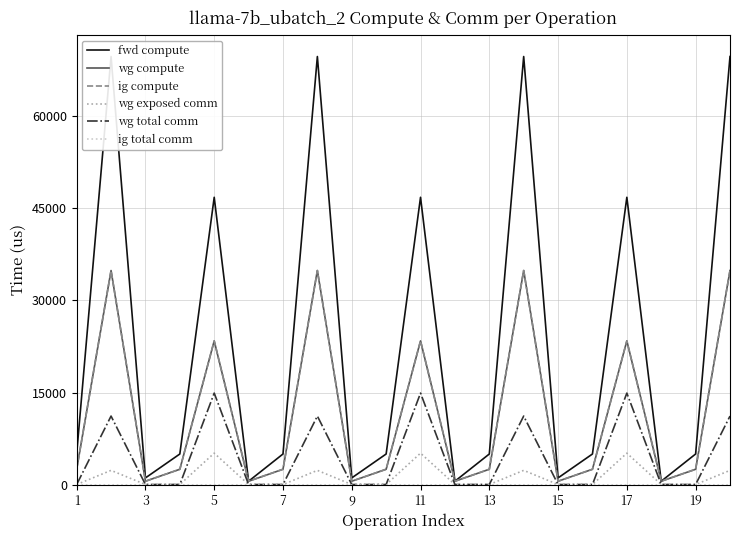

How many interior local peaks does the ig compute series have?

6